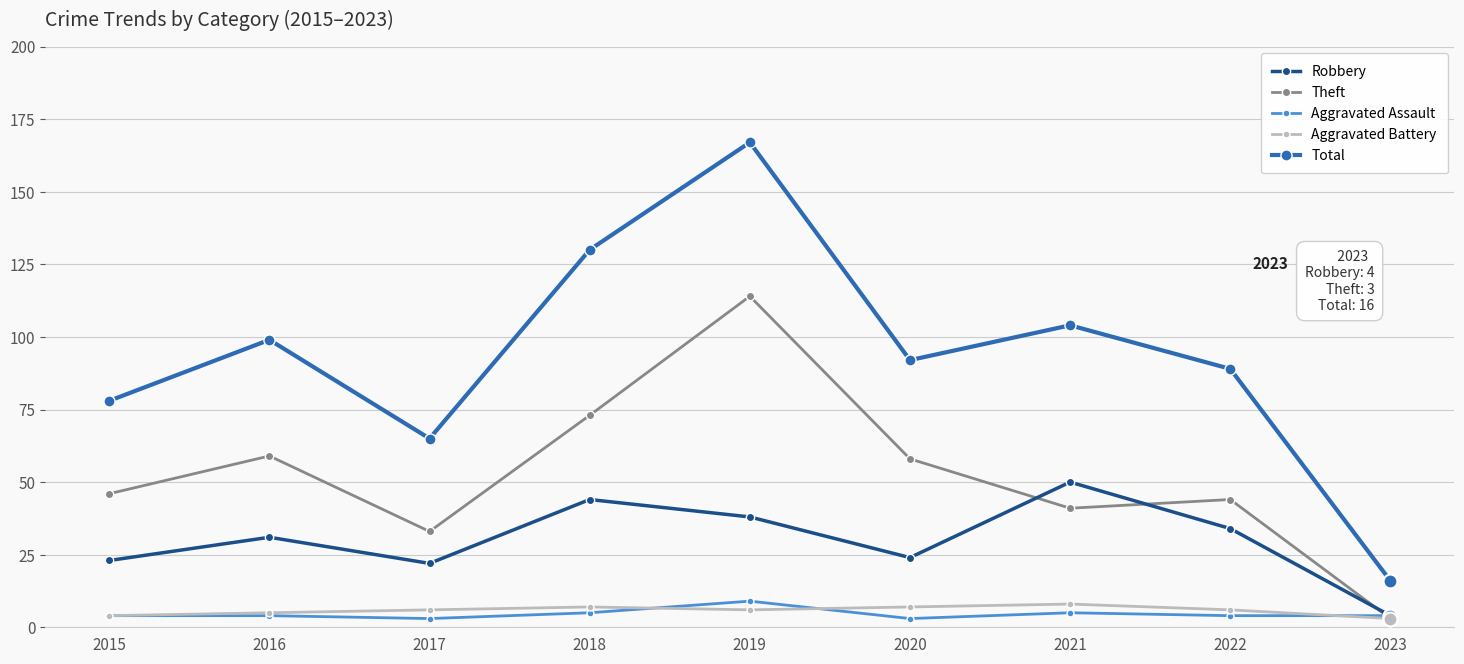

The value of Total at 2022 is 133. True or false?

False